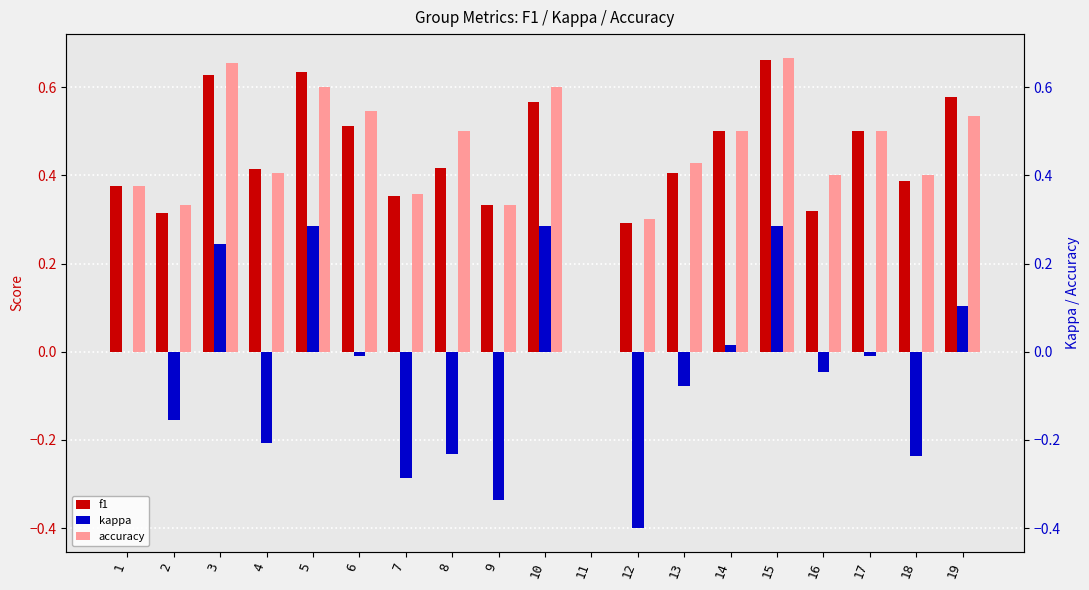

How many values in kappa are above zero?

6